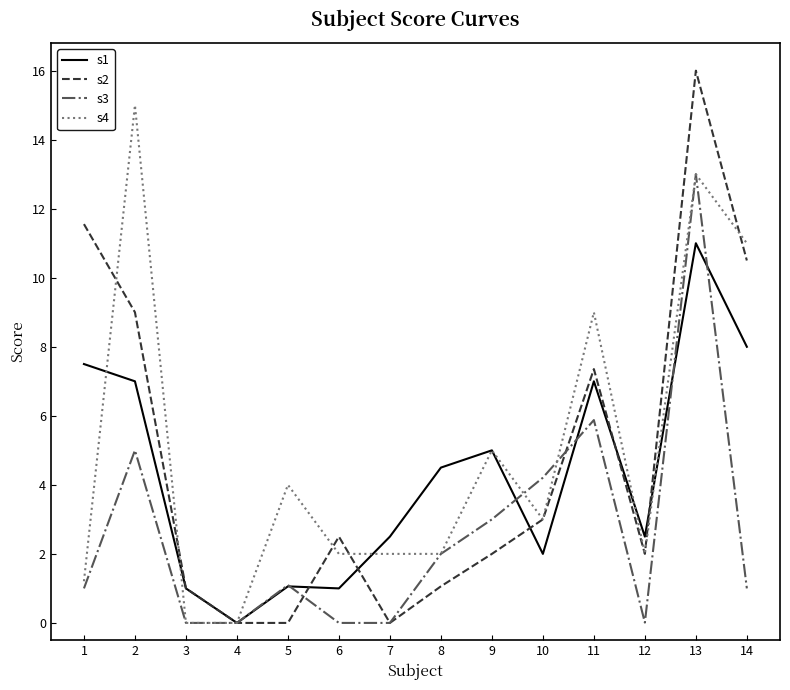

What is the difference between the highest and lowest values at 14?

10.0